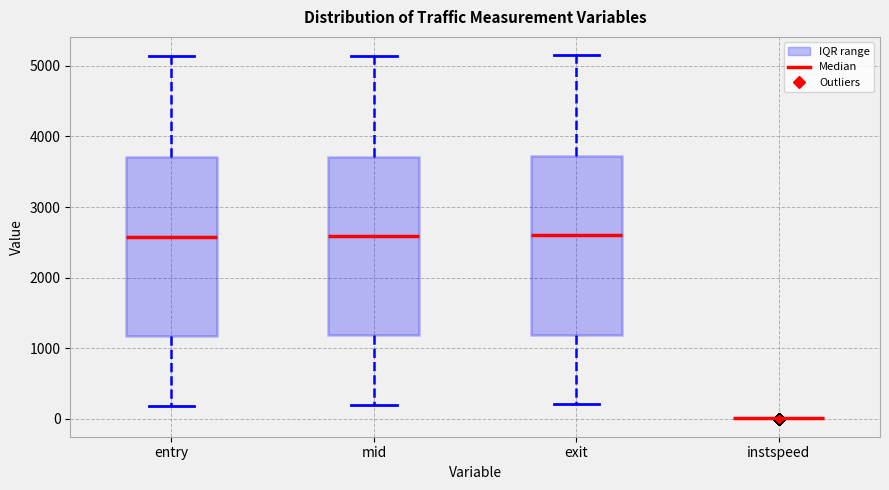

Reading left to right, transcribe this box plot: for each box, give where its median line is, the range the box spans, and where its two whiskers end, as read against the y-axis. The values are not printed on the chart, so give them approximately, as read against the axis.

entry: median 2600, box 1200 to 3700, whiskers 200 to 5100
mid: median 2600, box 1200 to 3700, whiskers 200 to 5100
exit: median 2600, box 1200 to 3700, whiskers 200 to 5200
instspeed: box collapsed to a line at 0, whiskers 0 to 0